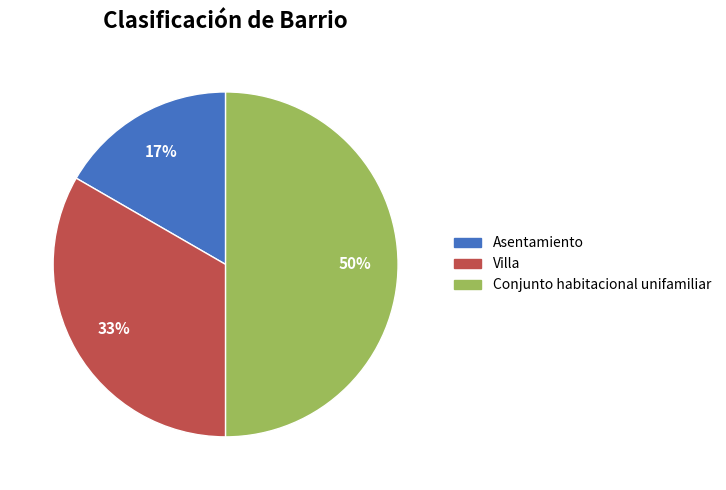

Between Asentamiento and Conjunto habitacional unifamiliar, which is larger?

Conjunto habitacional unifamiliar